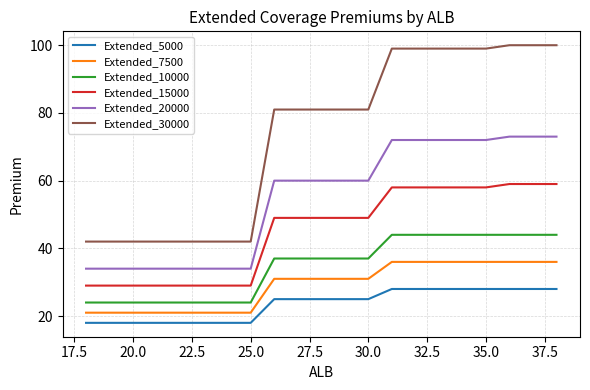

Count the number of categories in the chart.

21